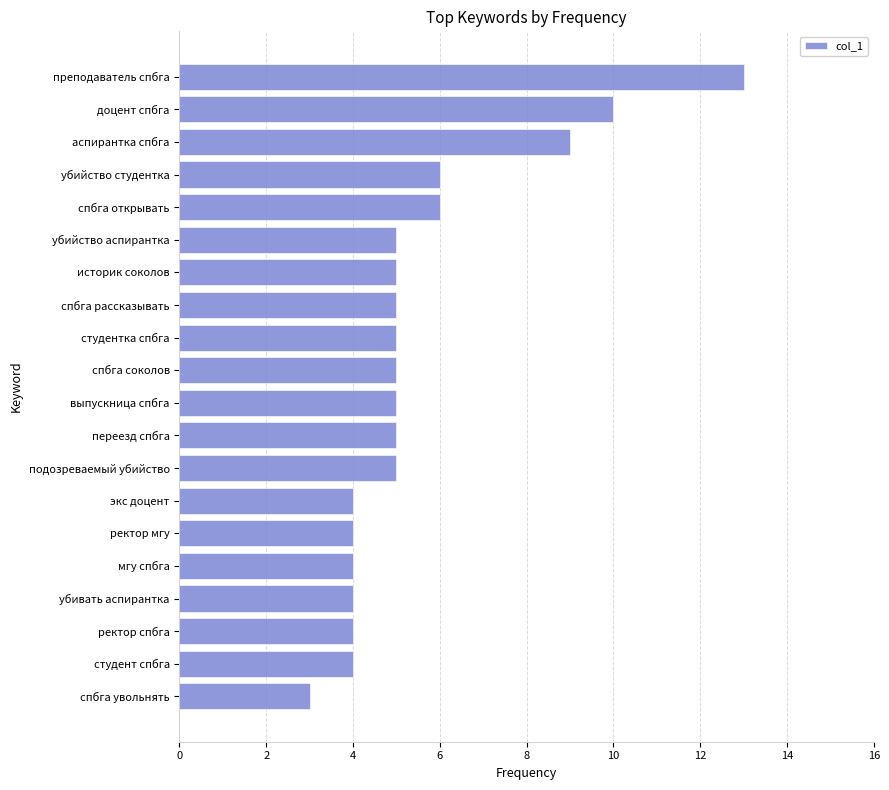

How many bars are there in total?

20